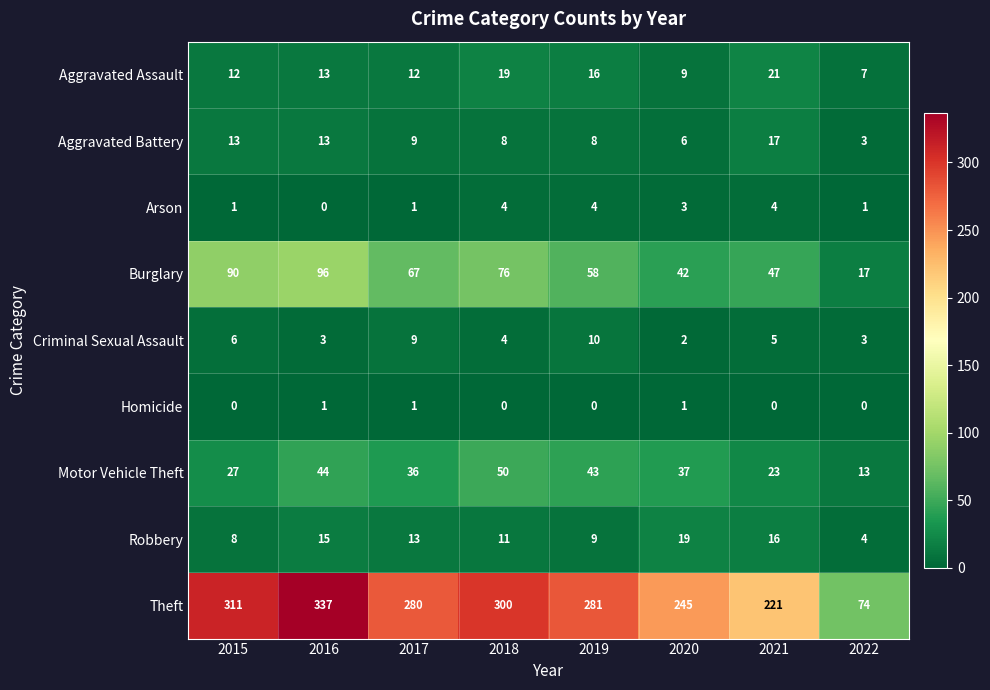

Is it true that Motor Vehicle Theft equals 23 at 2021?

True